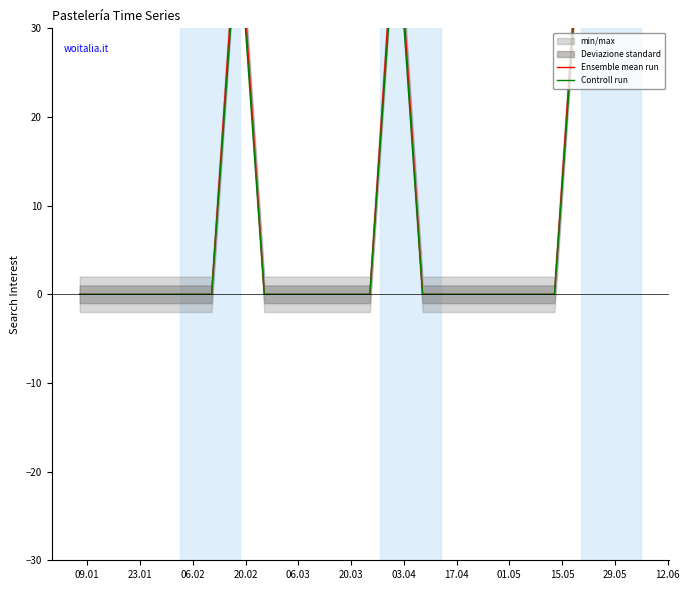

Reading left to right, list all the values displayed in this chart.

Ensemble mean run: 0.0	0.0	0.0	0.0	0.0	0.0	44.0	0.0	0.0	0.0	0.0	0.0	45.0	0.0	0.0	0.0	0.0	0.0	0.0	44.0
Controll run: 0.0	0.0	0.0	0.0	0.0	0.0	41.8	0.0	0.0	0.0	0.0	0.0	42.8	0.0	0.0	0.0	0.0	0.0	0.0	41.8